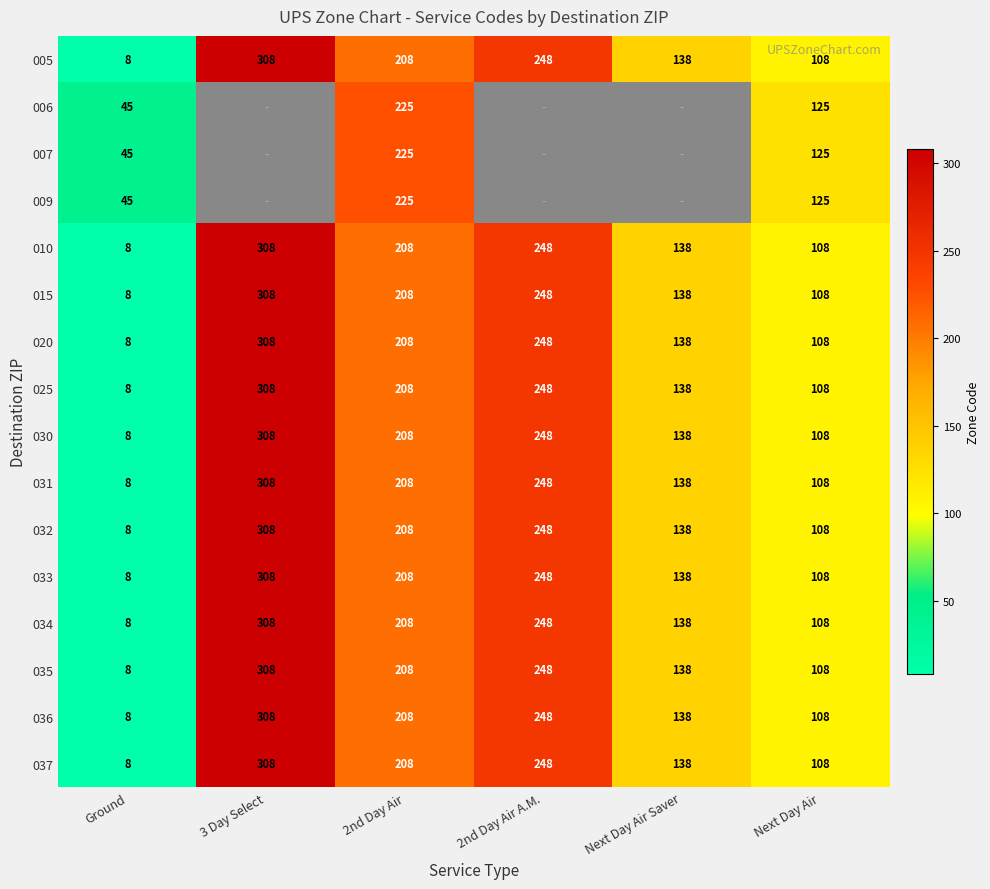

What is the sum of all 015 values?

1018